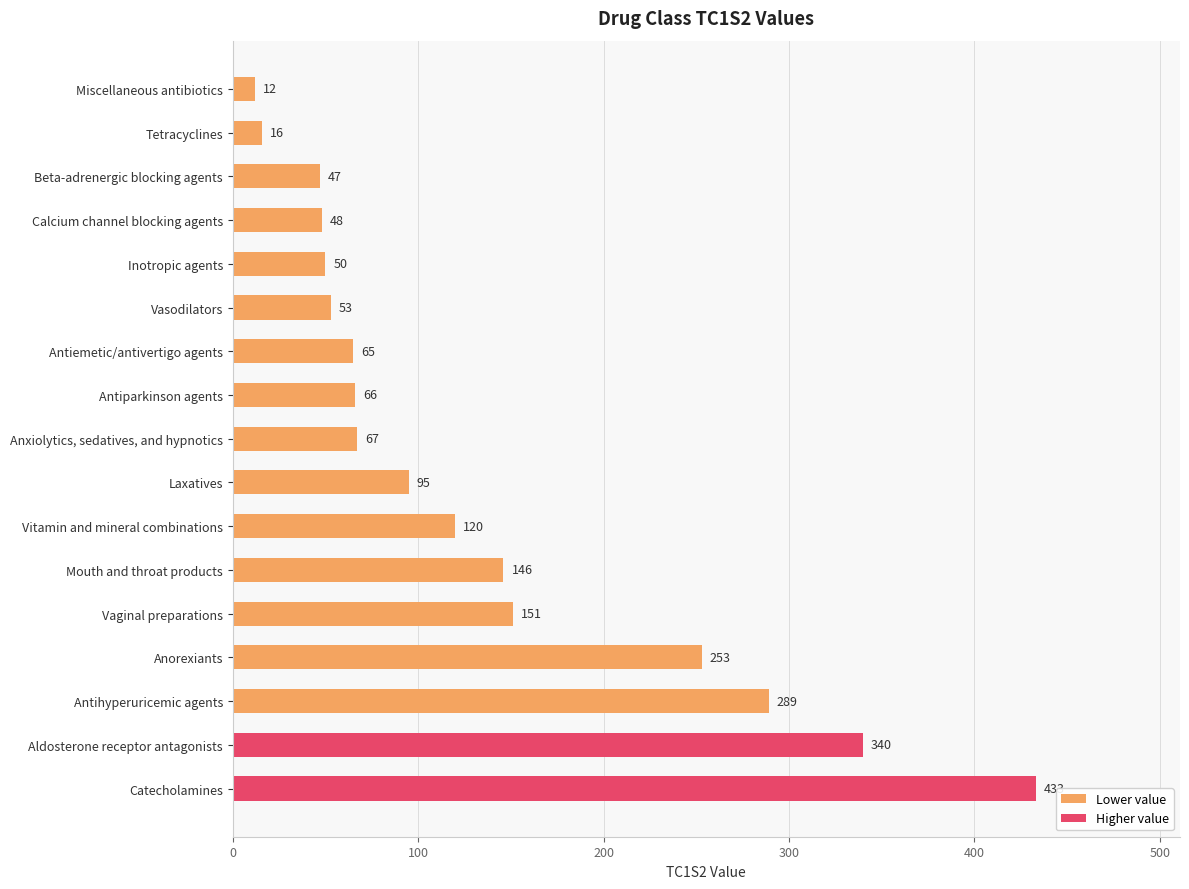

What is the value of the 10th bar from the top?

95